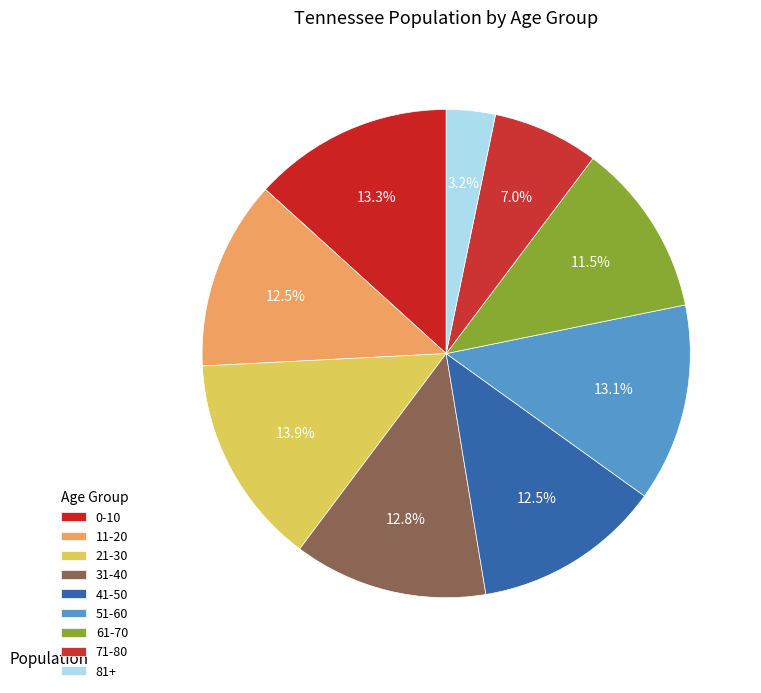

Rank the categories by value from lowest to highest.

81+, 71-80, 61-70, 41-50, 11-20, 31-40, 51-60, 0-10, 21-30